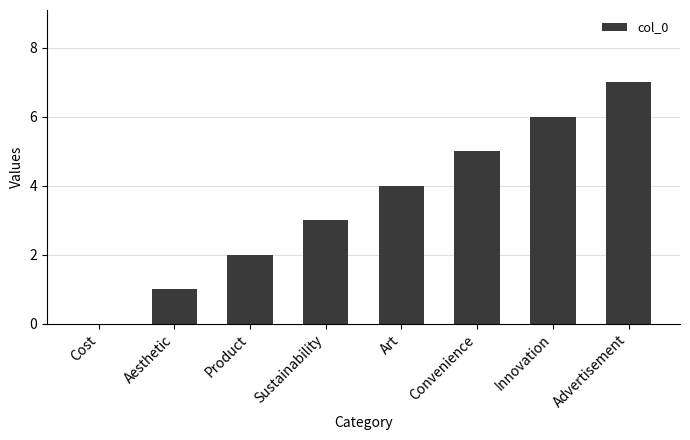

Are the bars grouped side by side (vs. stacked)?

No